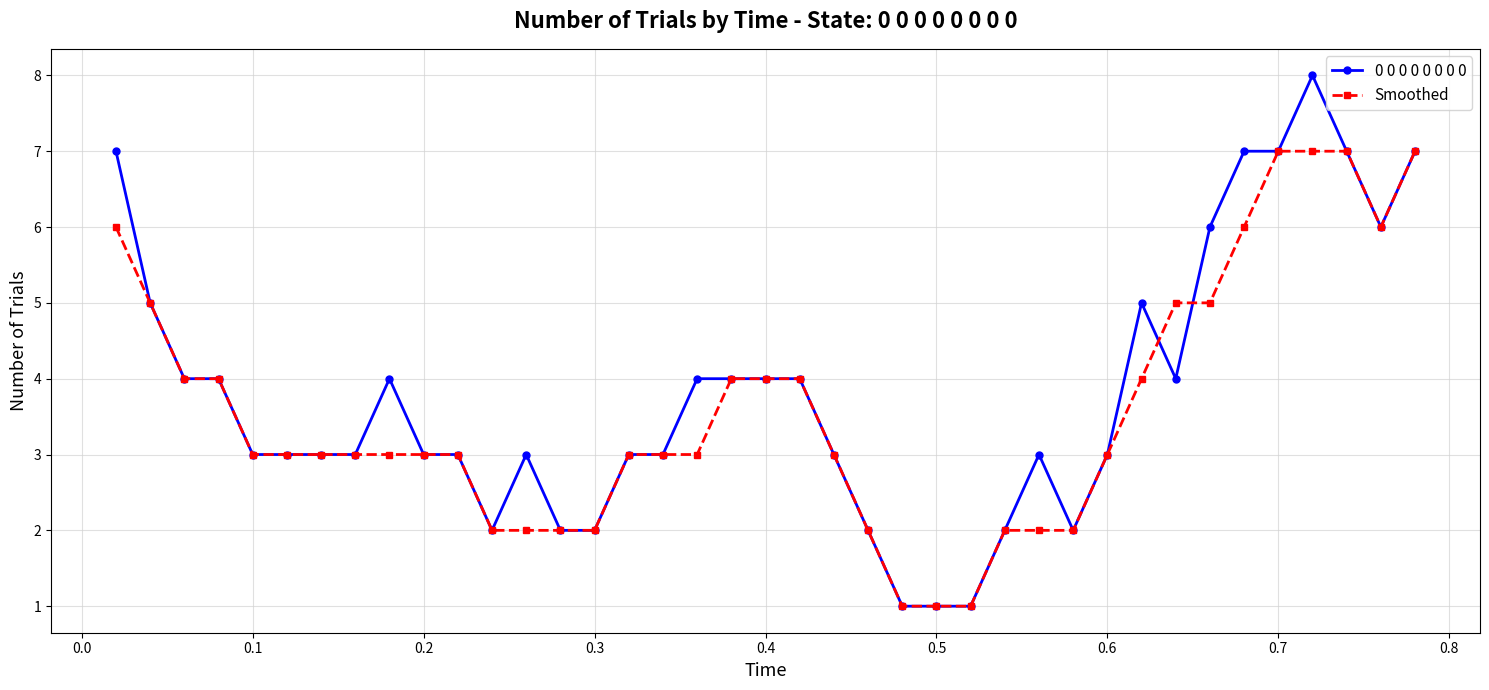

What is the smallest value displayed?

1